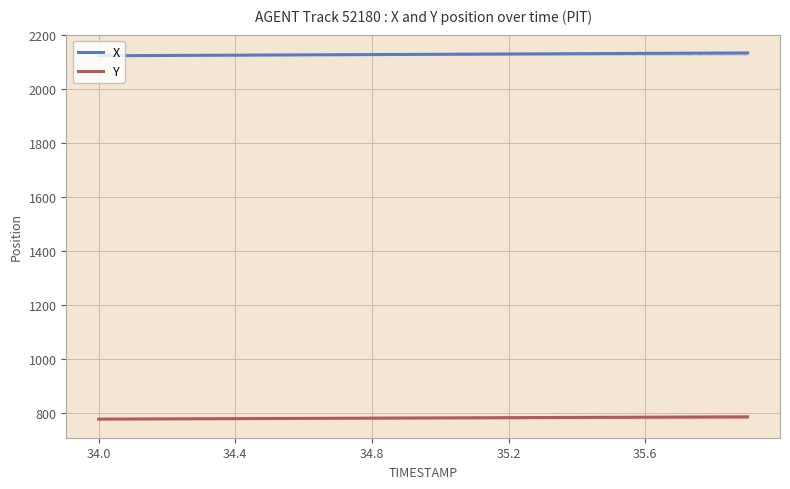

What is the maximum value for X?

2134.9